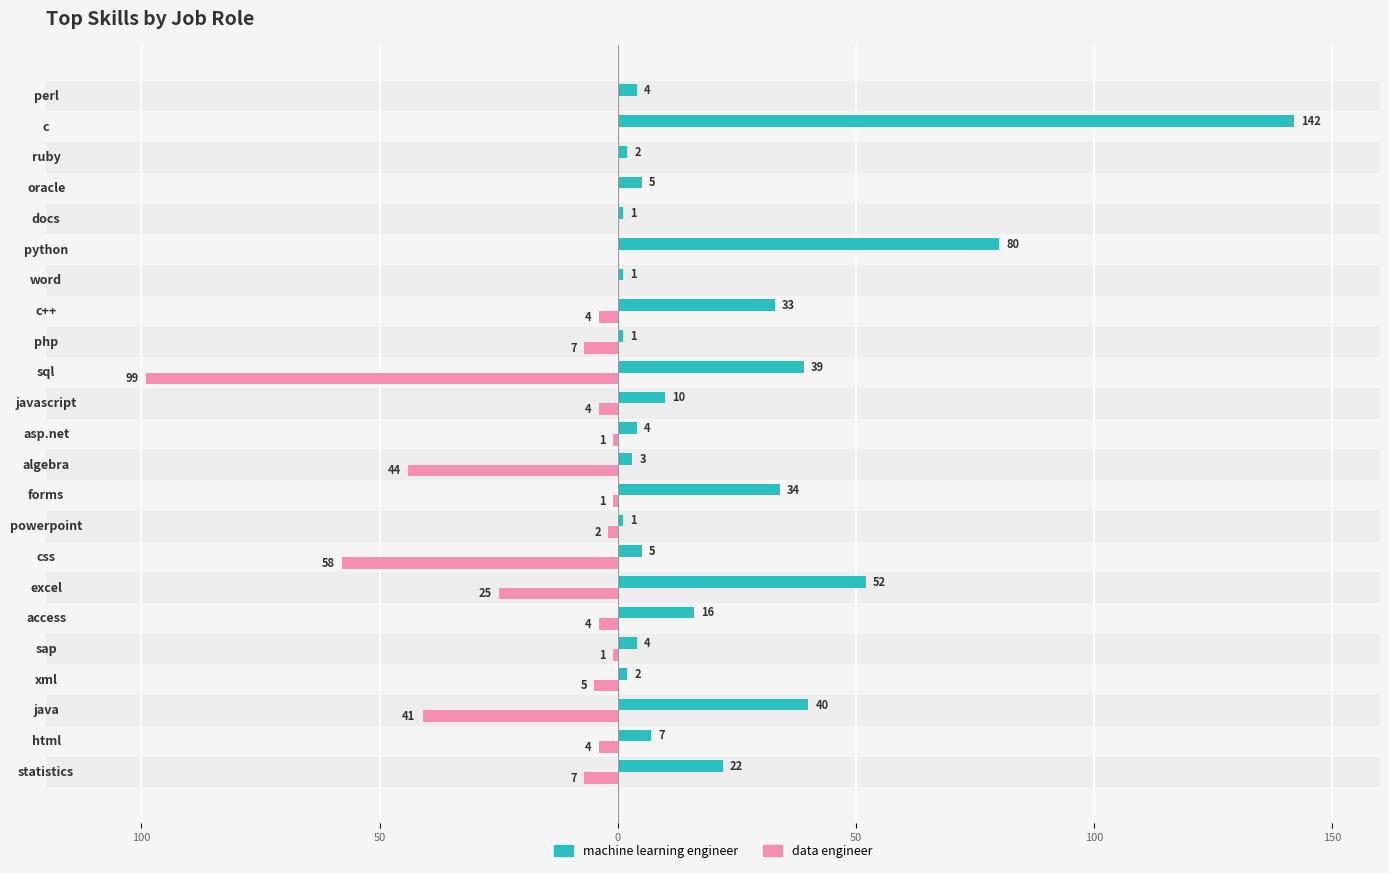

What are all the series names shown in the legend?

machine learning engineer, data engineer